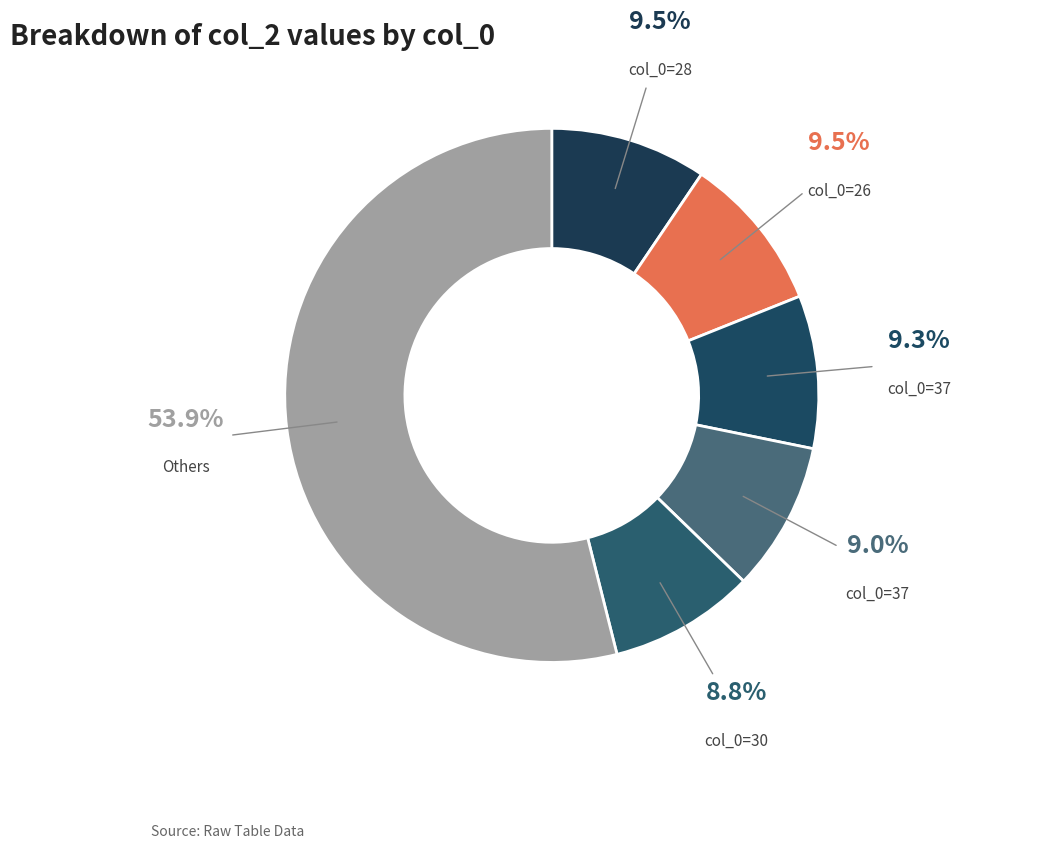

How many slices are in this pie chart?

6